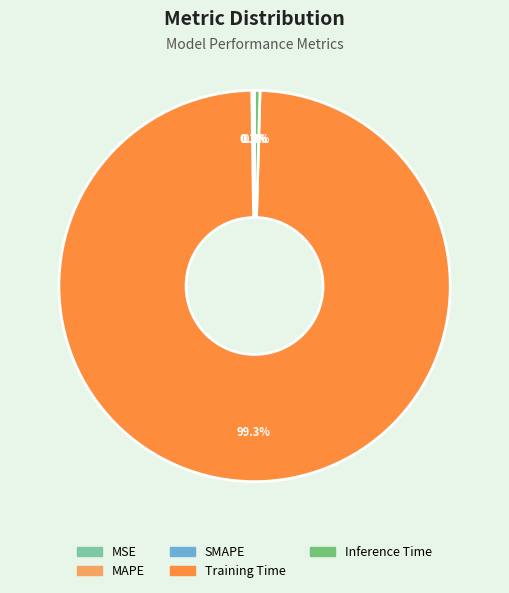

Which slice is the largest?

Training Time